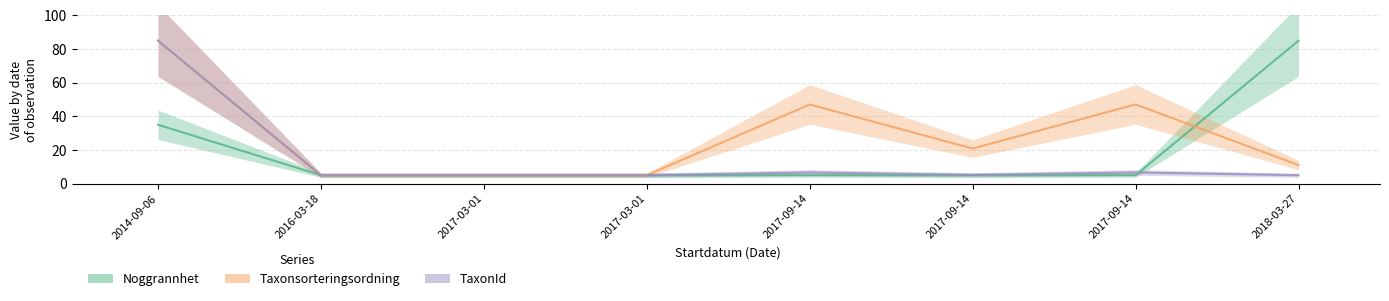

What is the total value across all series at 2018-03-27?

101.0